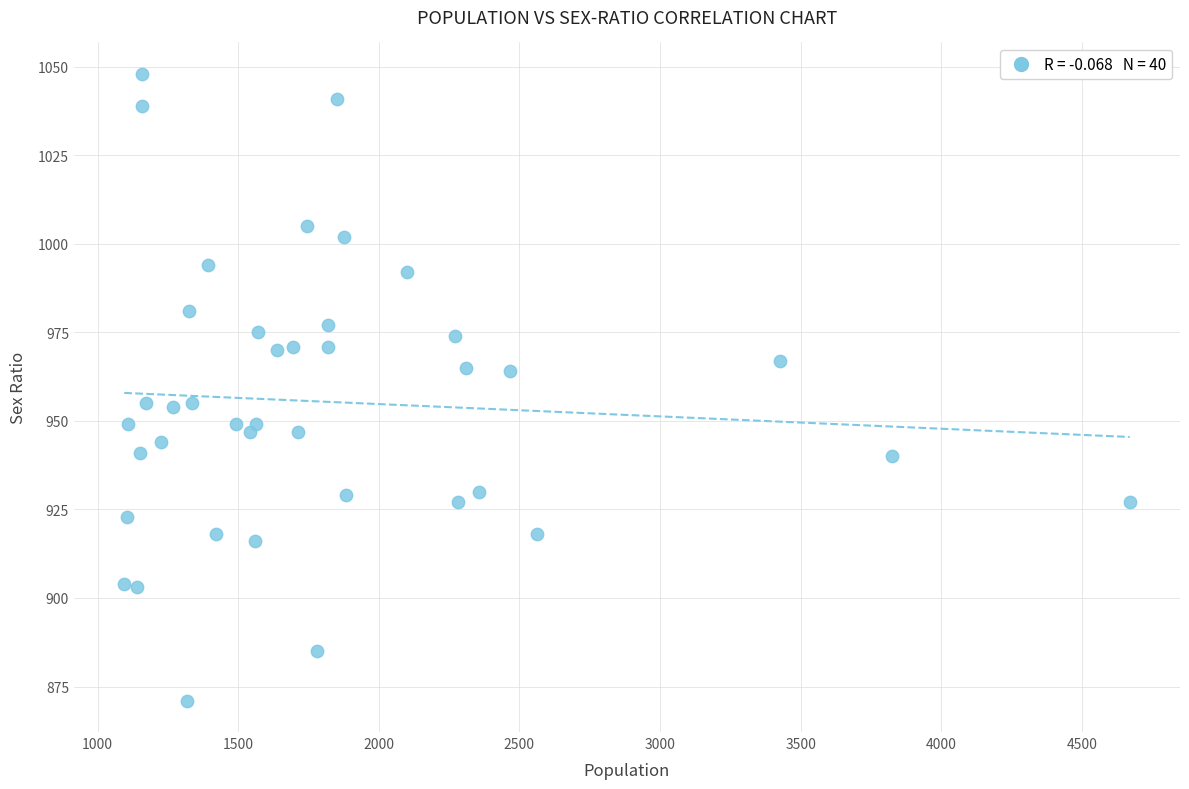

What is the range of Y values (max minus min)?

177